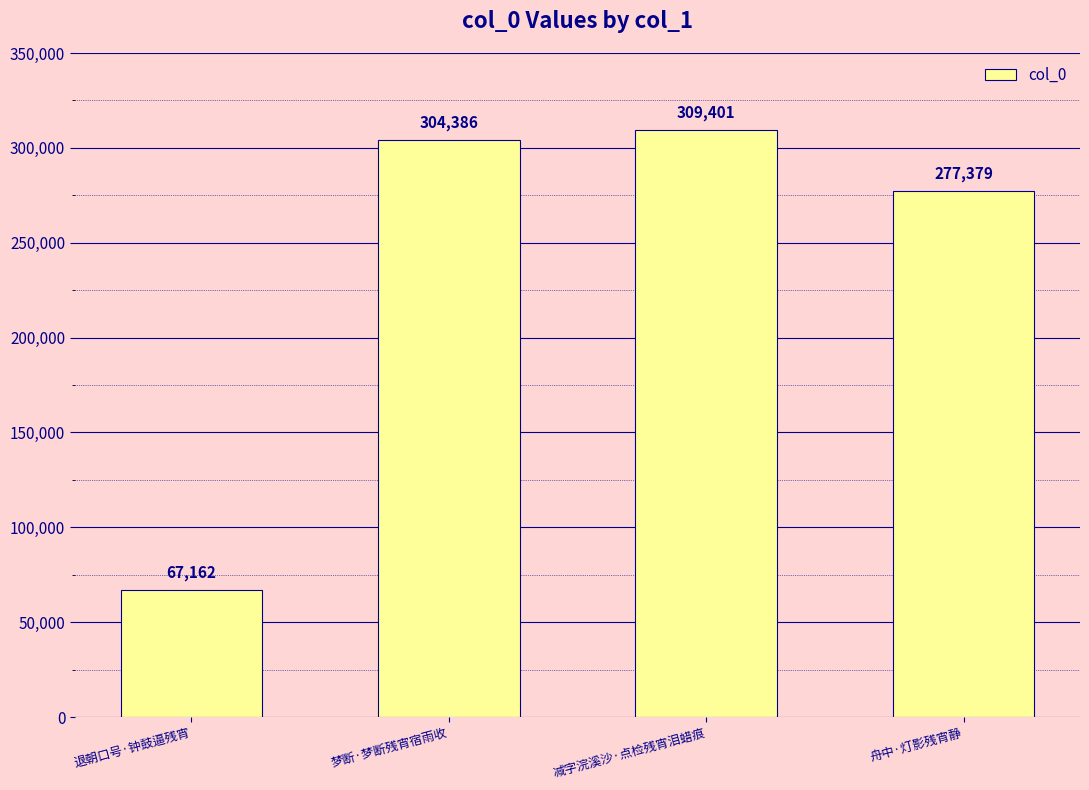

What is the average value?

239582